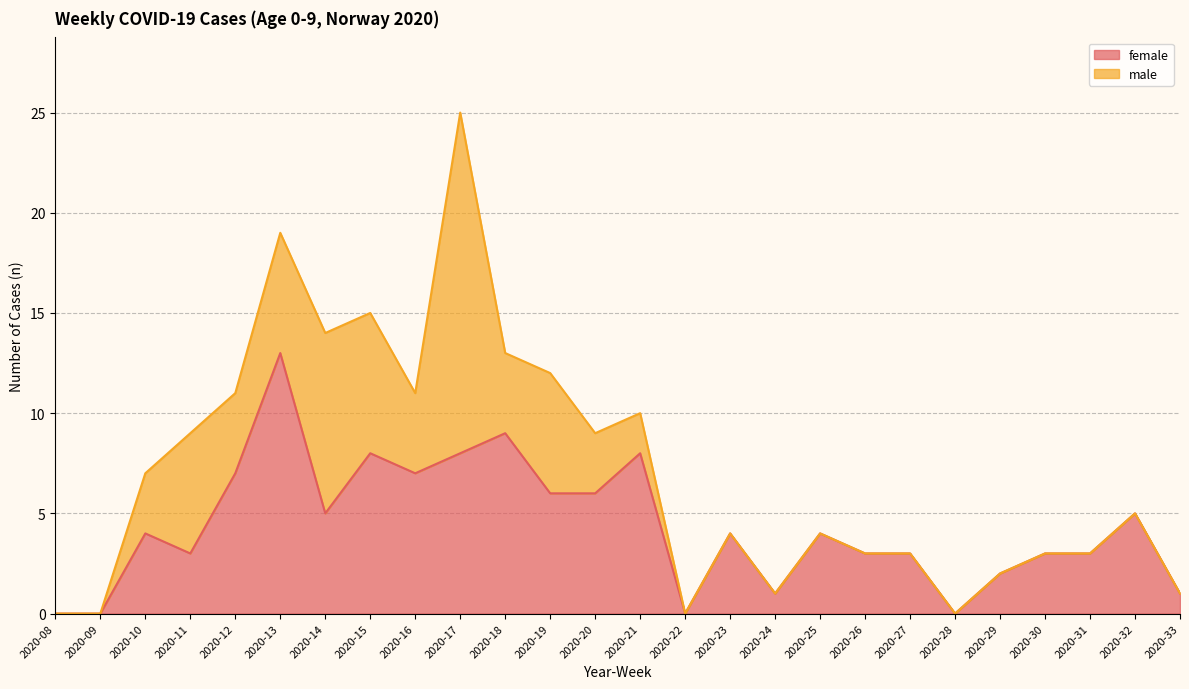

Count the number of categories in the chart.

26